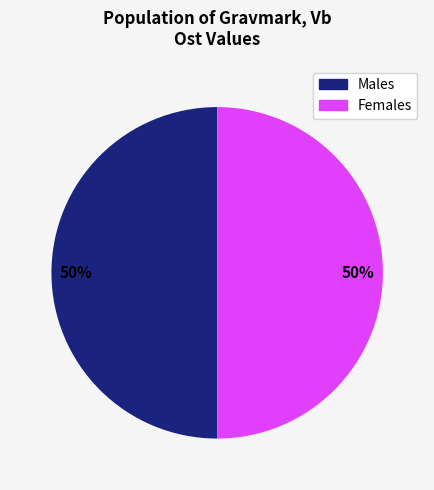

To the nearest percent, what is the average slice percentage?

50%